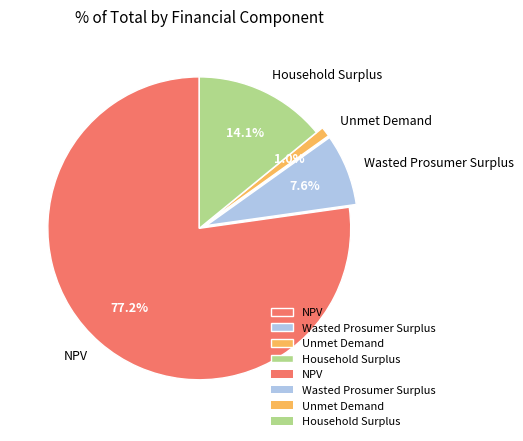

Which slice represents more than half of the pie?

NPV